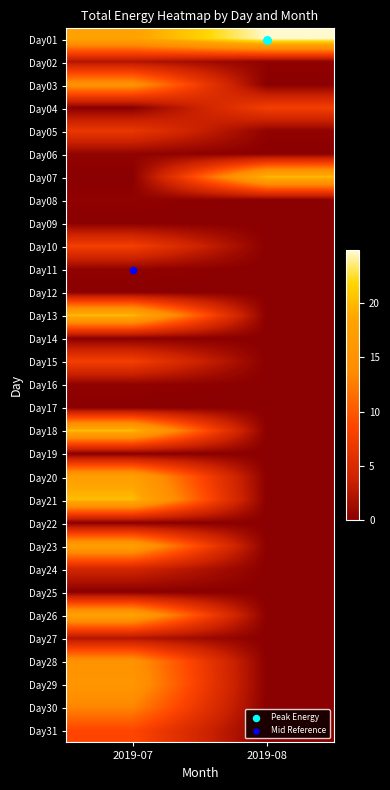

List the series in order of their peak value, highest first.

Day01, Day07, Day13, Day18, Day21, Day26, Day20, Day23, Day29, Day03, Day28, Day30, Day31, Day04, Day10, Day15, Day05, Day24, Day02, Day27, Day06, Day11, Day16, Day08, Day09, Day12, Day14, Day17, Day19, Day22, Day25